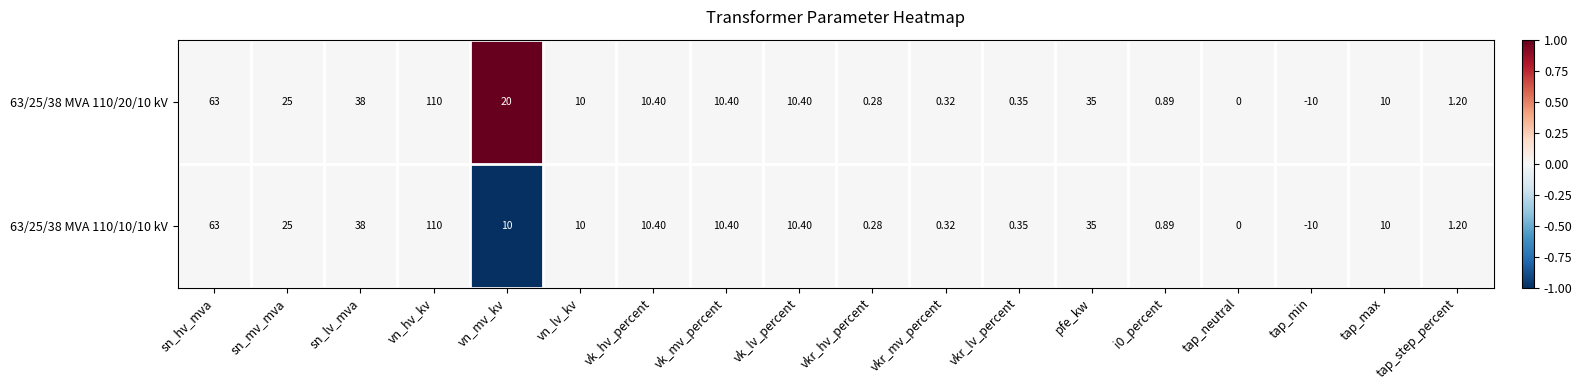

At which label is 63/25/38 MVA 110/10/10 kV closest to 50?

sn_lv_mva